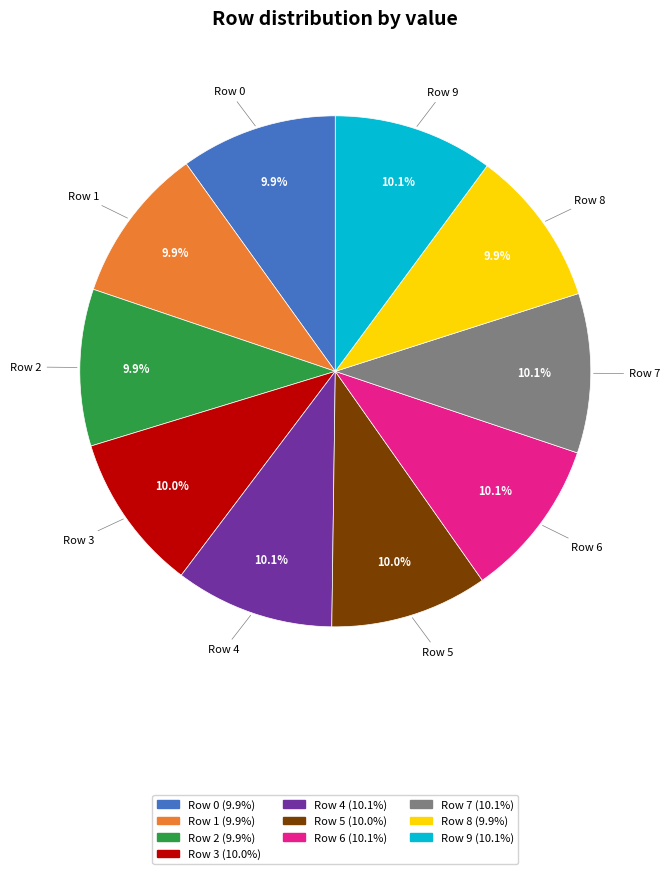

Is Row 4 the majority of the pie?

No